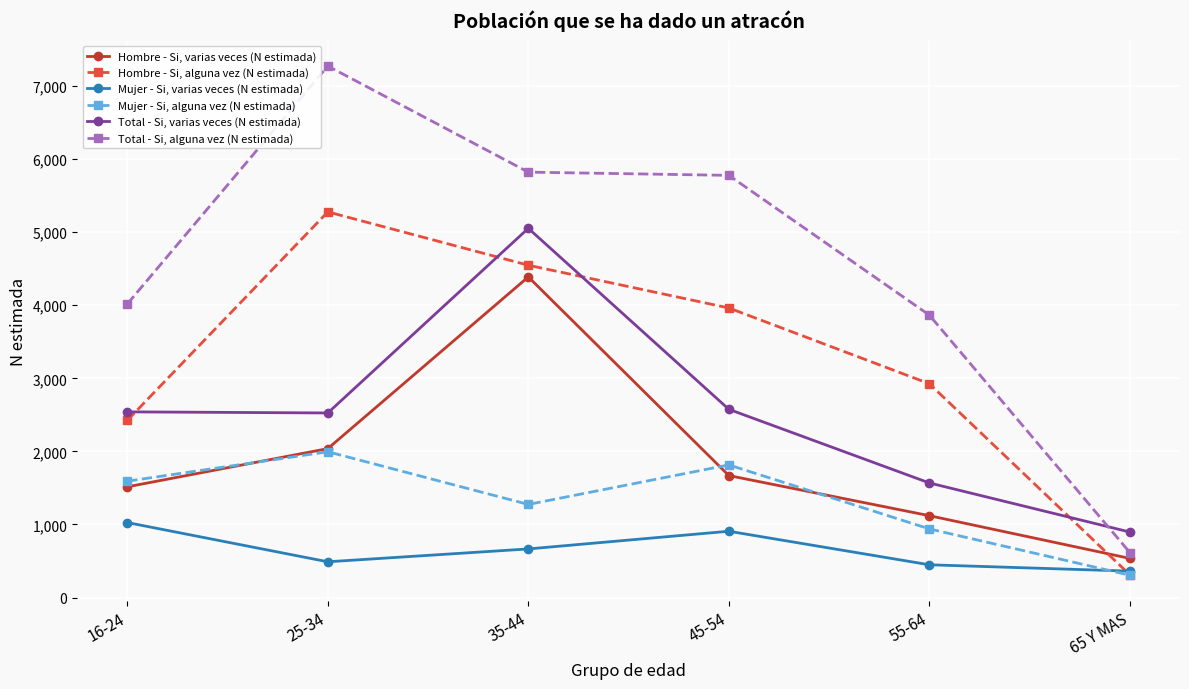

At which category is the sum across all series the highest?

35-44